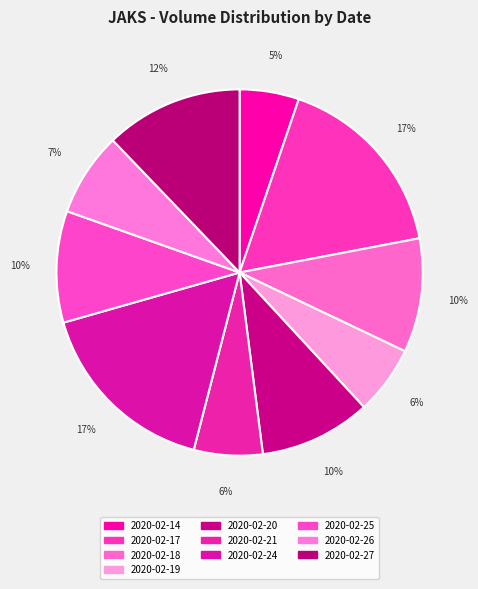

Which slice is the smallest?

2020-02-14